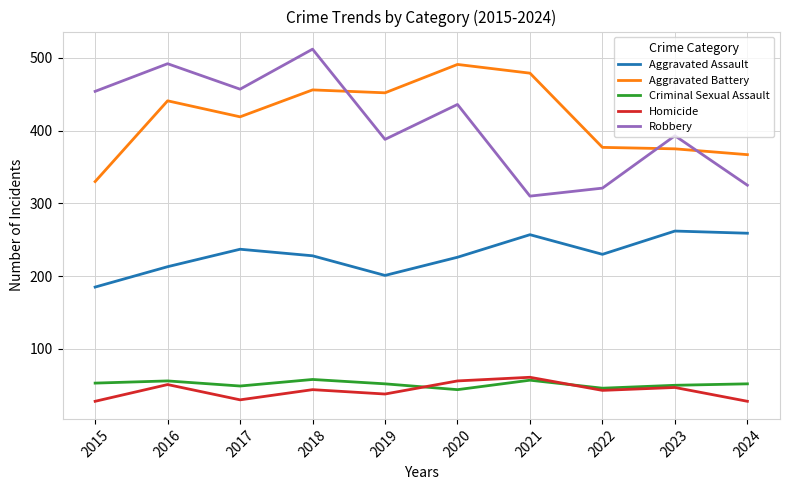

Which series changed the most between 2023 and 2024?

Robbery